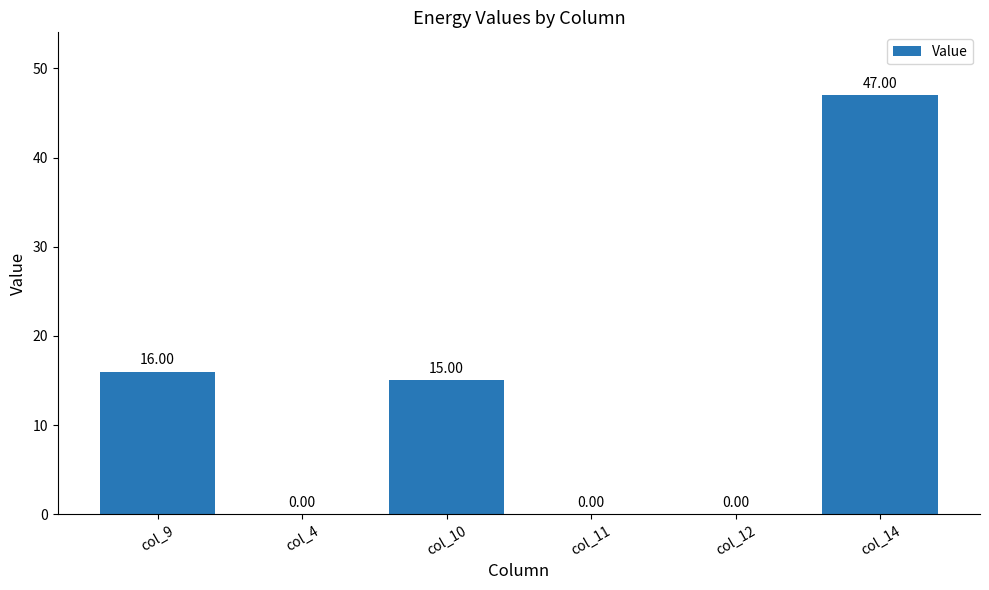

What is the change in value from col_10 to col_11?

-15.0